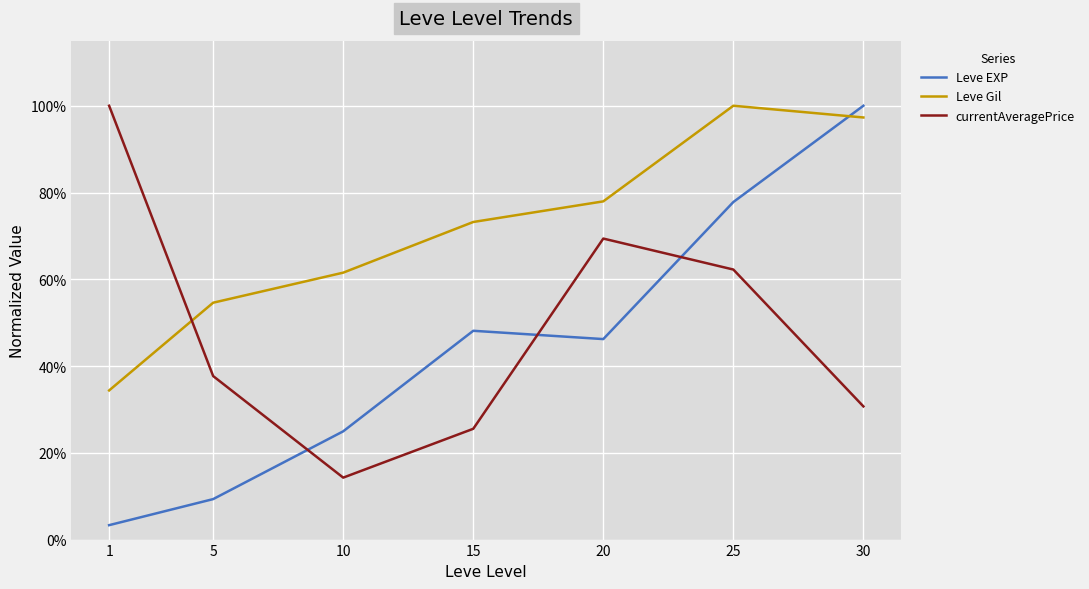

What is the difference between the currentAveragePrice values at 10 and 1?

0.9